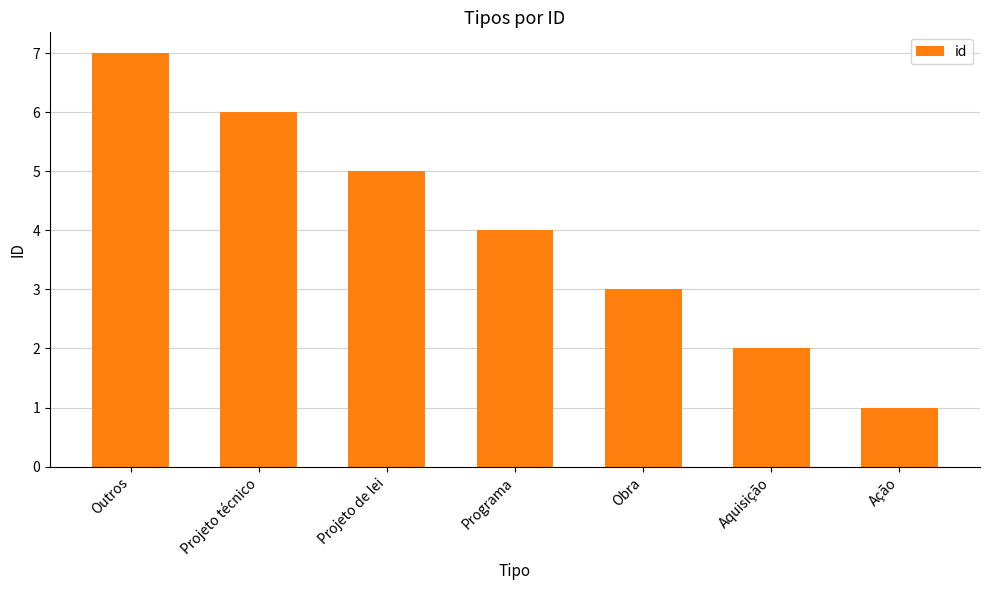

What is the sum of all values?

28